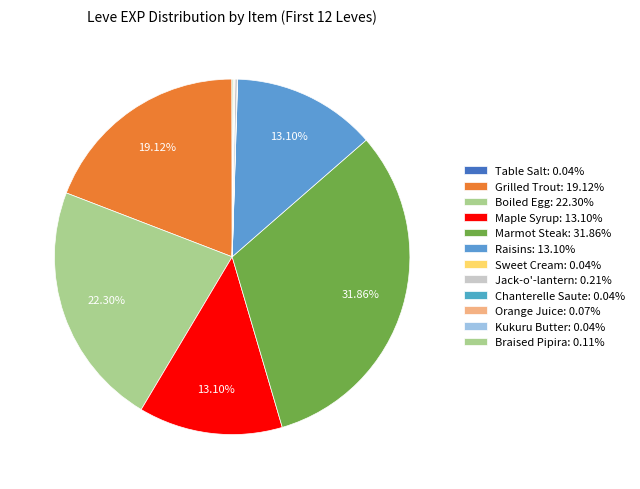

Combined, do Marmot Steak and Sweet Cream account for over 50%?

No